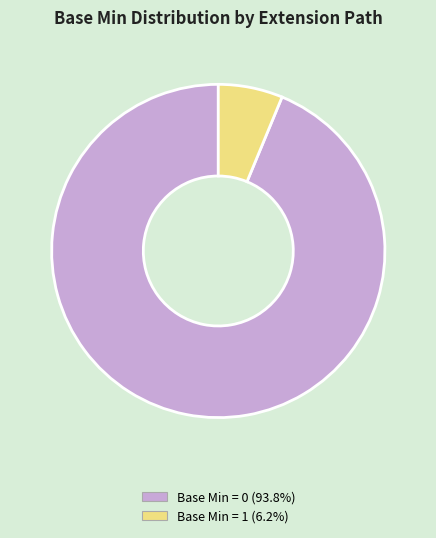

Is there a majority slice in this chart?

Yes